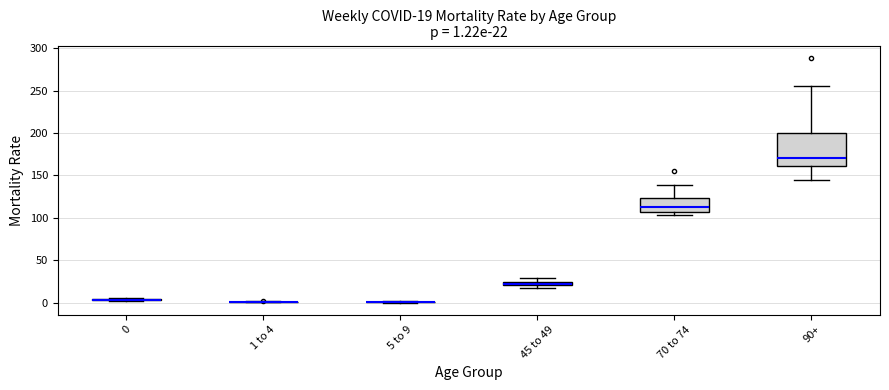

Comparing the boxes themselves (not the whiskers), which one is the tallest?

90+